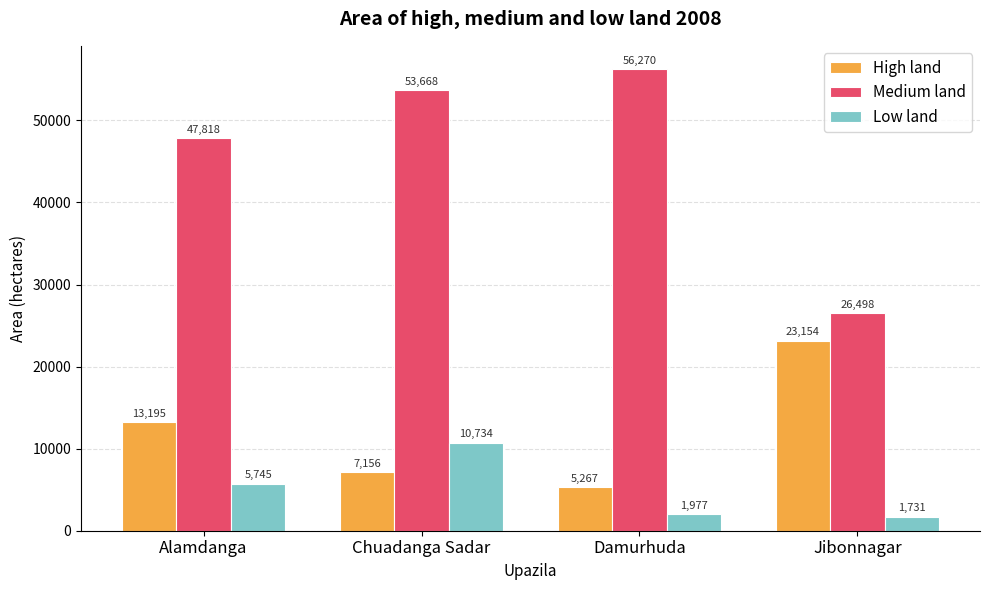

Which series has the largest total across all categories?

Medium land